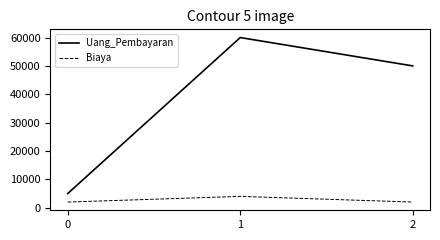

Rank the series at 0 from lowest to highest value.

Biaya, Uang_Pembayaran